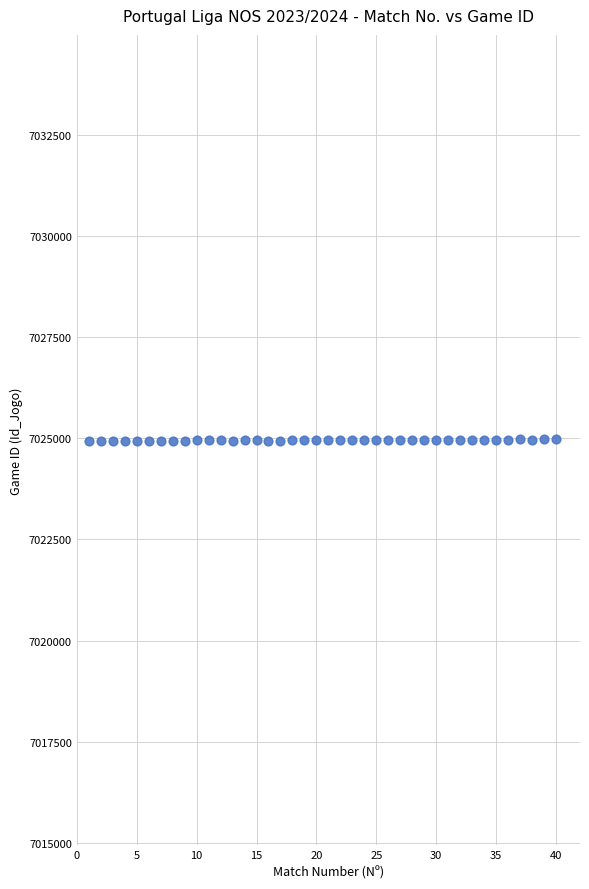

What is the range of X values (max minus min)?

39